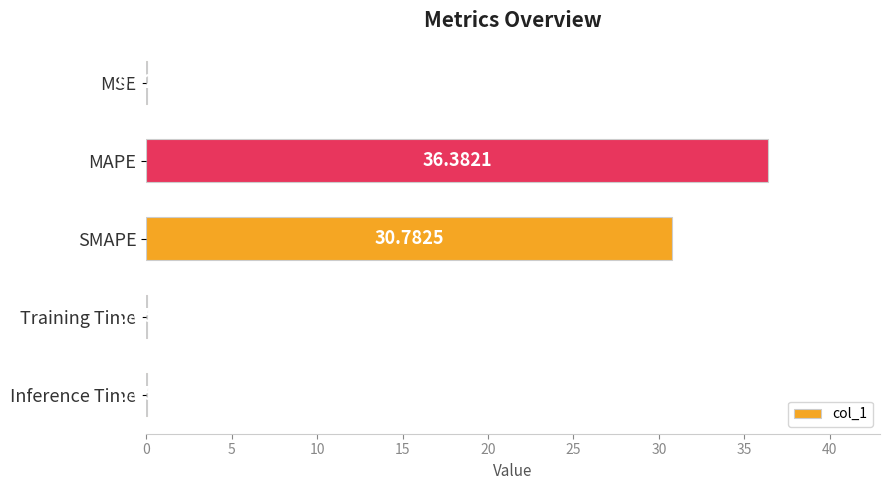

What is the sum of all values?

67.3